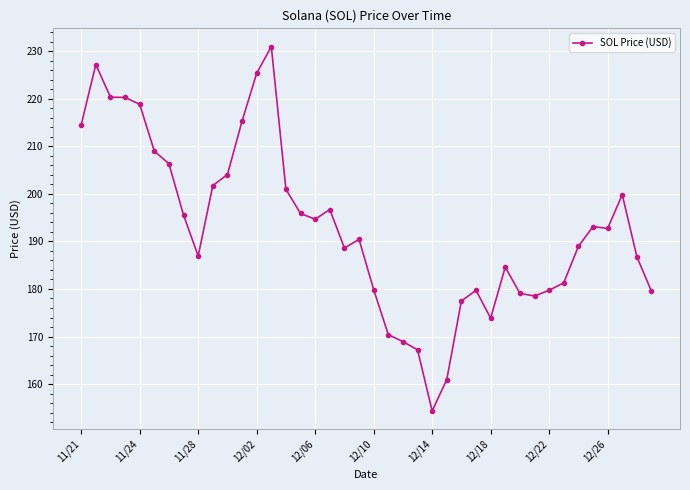

What is the greatest value displayed?

231.0